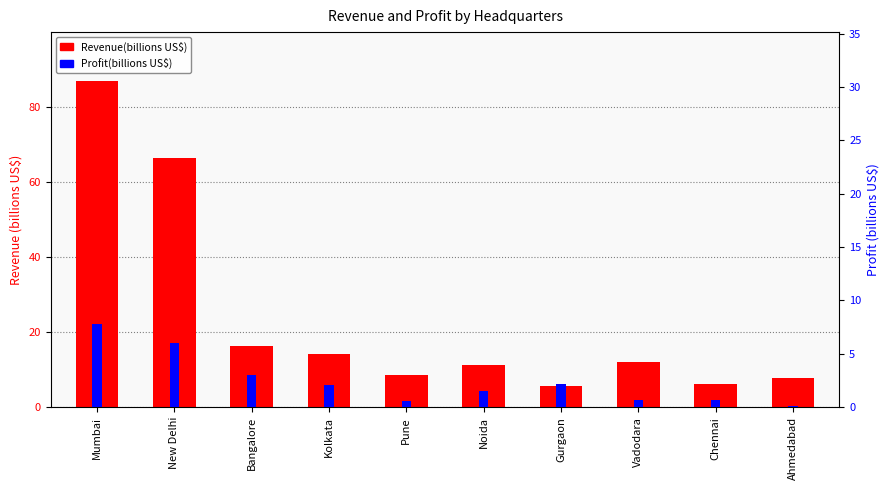

Does the chart contain stacked bars?

No